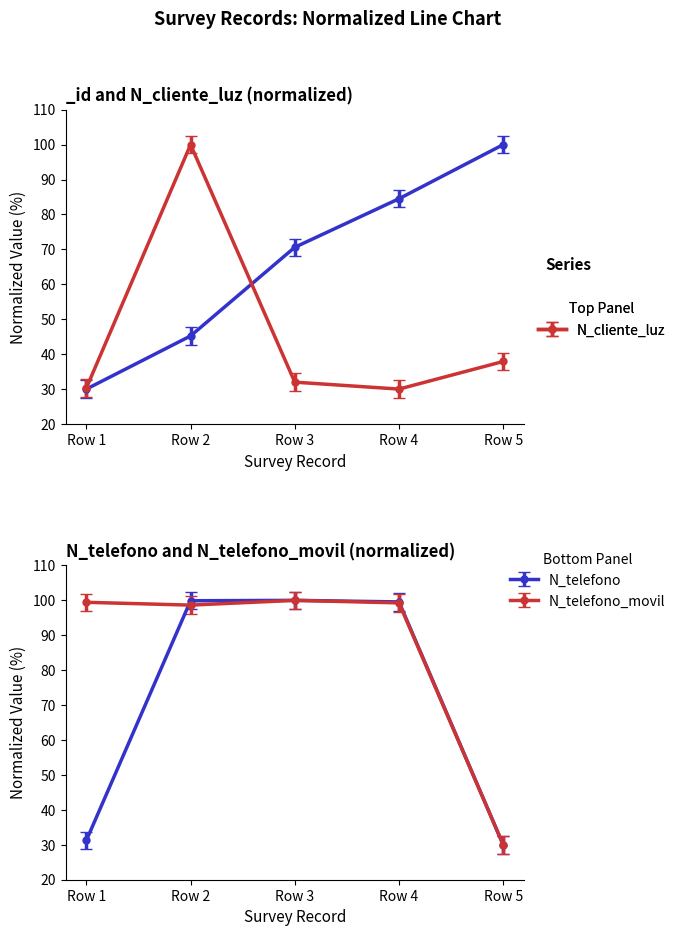

How many interior local peaks does the N_telefono series have?

1